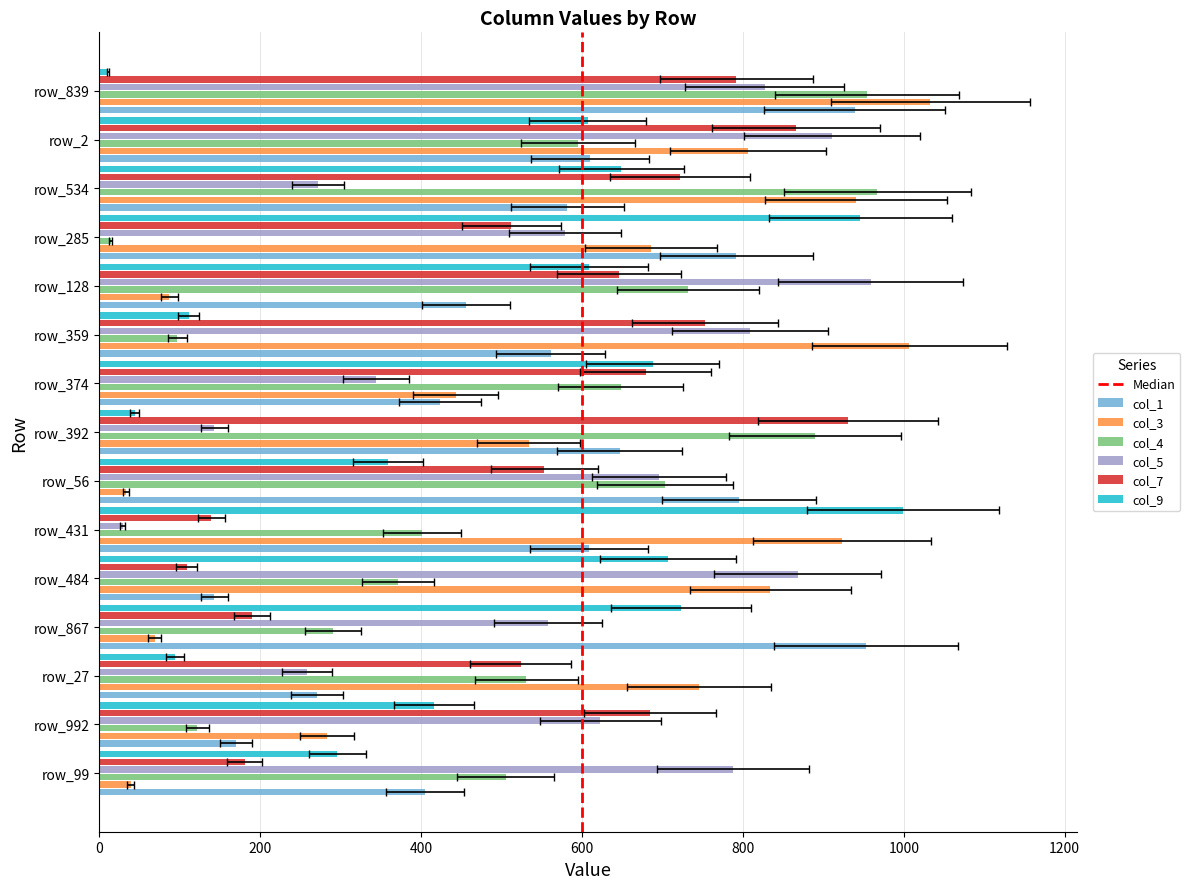

Reading right to left, list all the values displayed in this chart.

col_1: 795	609	424	792	939	953	582	143	561	170	405	456	271	610	647
col_3: 33	923	443	686	1033	69	941	834	1007	283	39	87	746	806	534
col_4: 703	401	648	14	954	290	967	371	97	122	505	732	531	595	890
col_5: 696	29	344	579	827	558	272	868	809	623	788	959	258	911	143
col_7: 553	139	679	512	792	190	722	109	753	685	181	646	524	866	931
col_9: 359	999	688	946	11	723	649	707	111	416	296	609	94	607	44